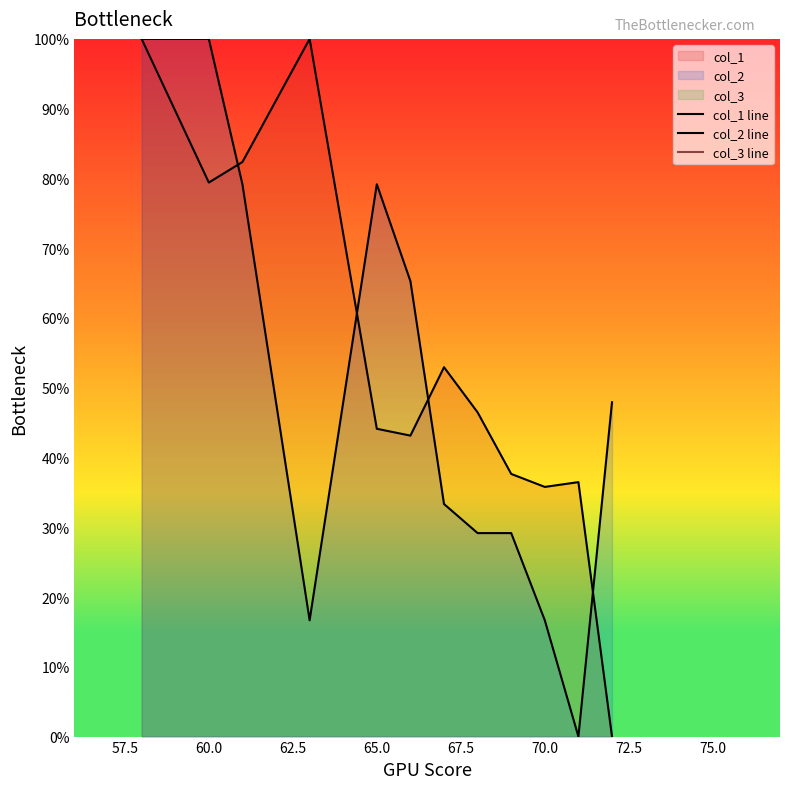

How many distinct data groups are displayed?

3